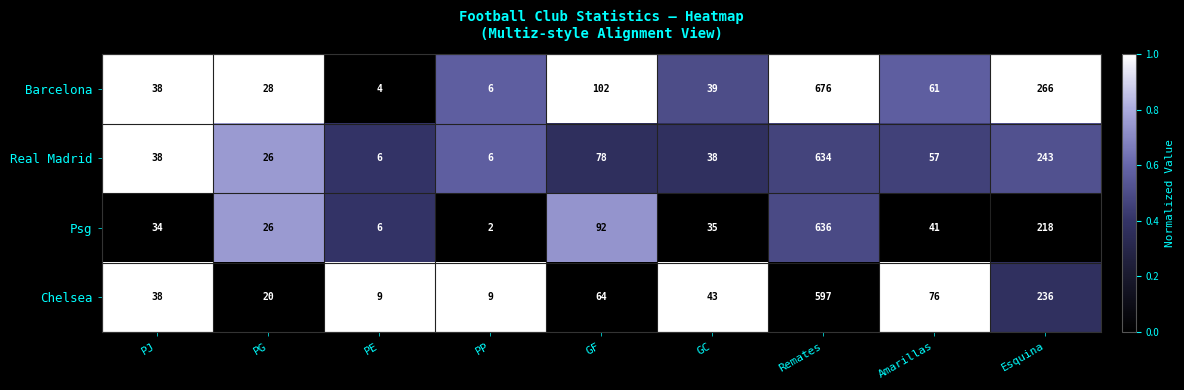

Is the value of Chelsea at PP greater than the value of Real Madrid at GC?

No